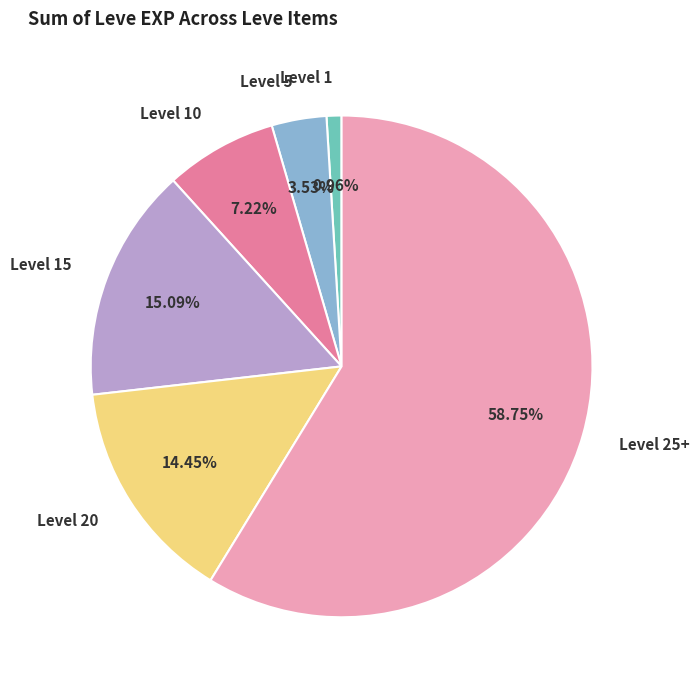

Does any single category account for the majority?

Yes